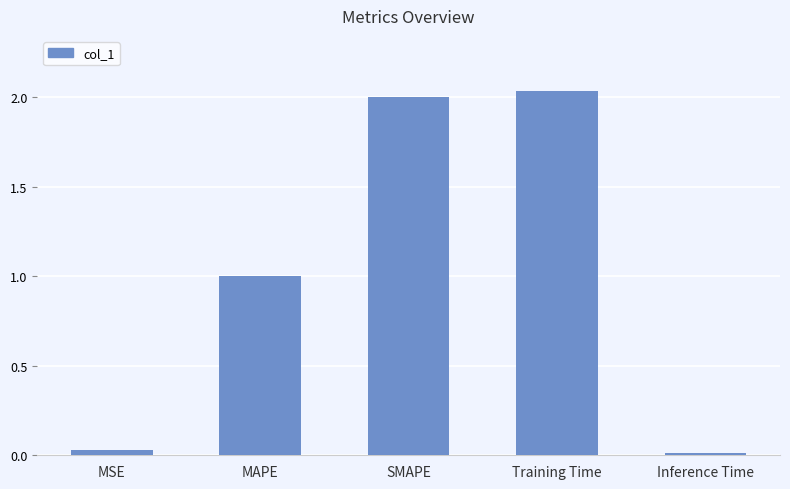

List the labels in order of value, smallest first.

Inference Time, MSE, MAPE, SMAPE, Training Time